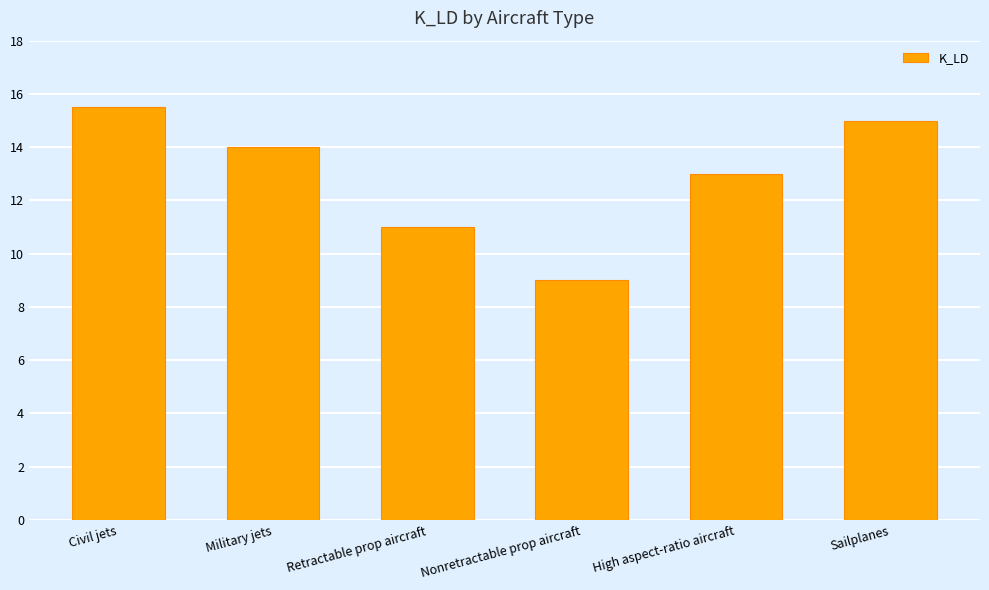

What is the change in value from Retractable prop aircraft to Sailplanes?

+4.0